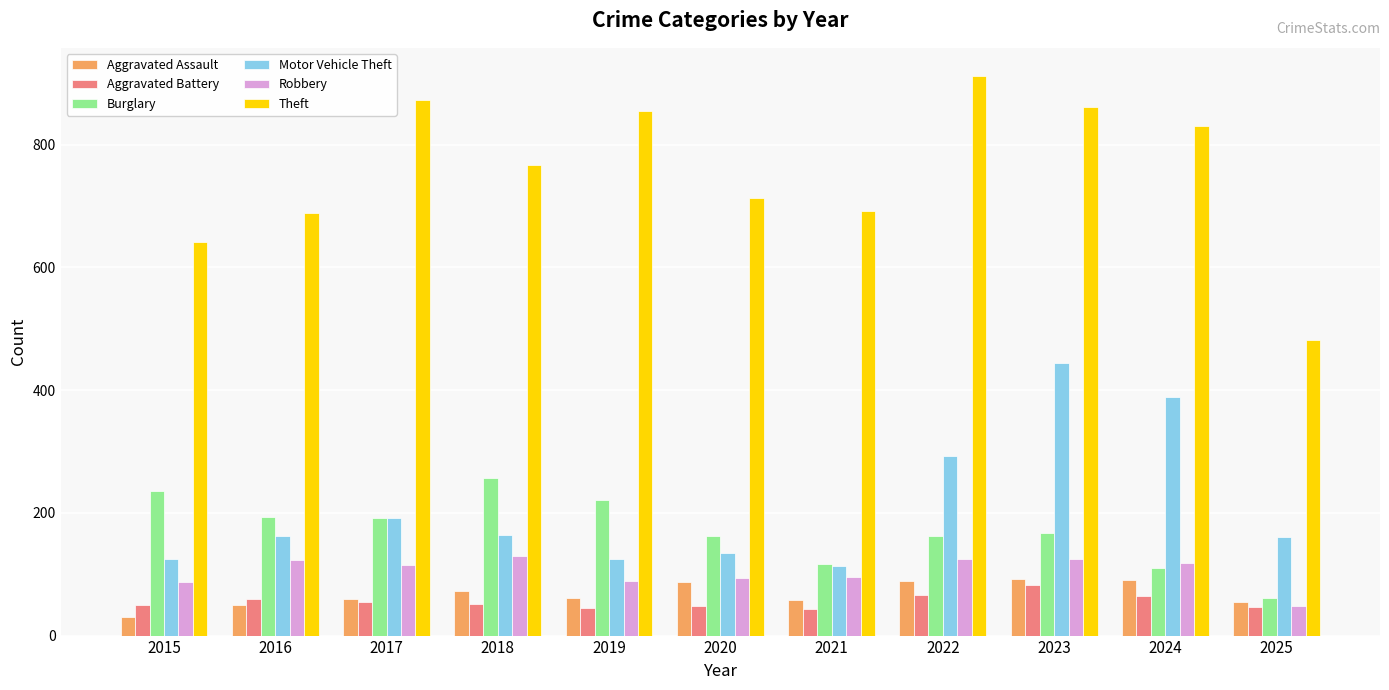

How many bars are there in total?

66